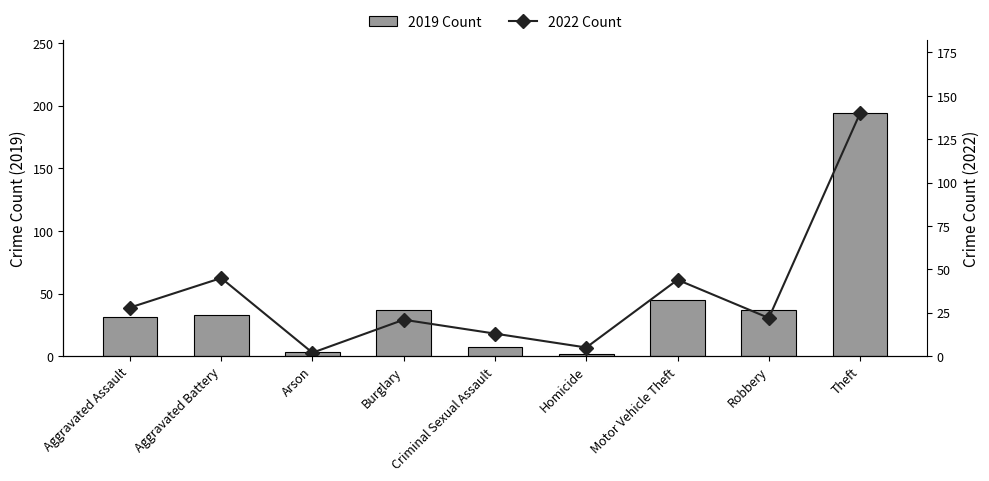

What is the difference between the 2022 Count values at Theft and Arson?

138